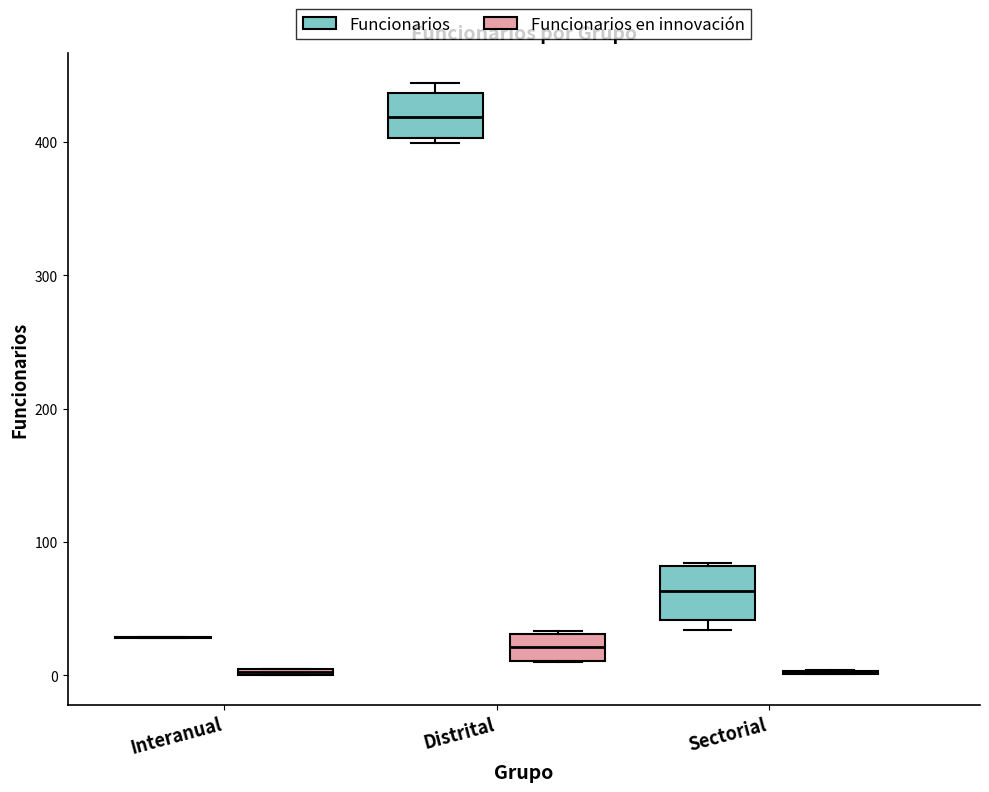

Where is the upper edge of the box for Distrital (Funcionarios en innovación) on the y-axis? The values are not printed on the chart, so give them approximately, as read against the axis.

30